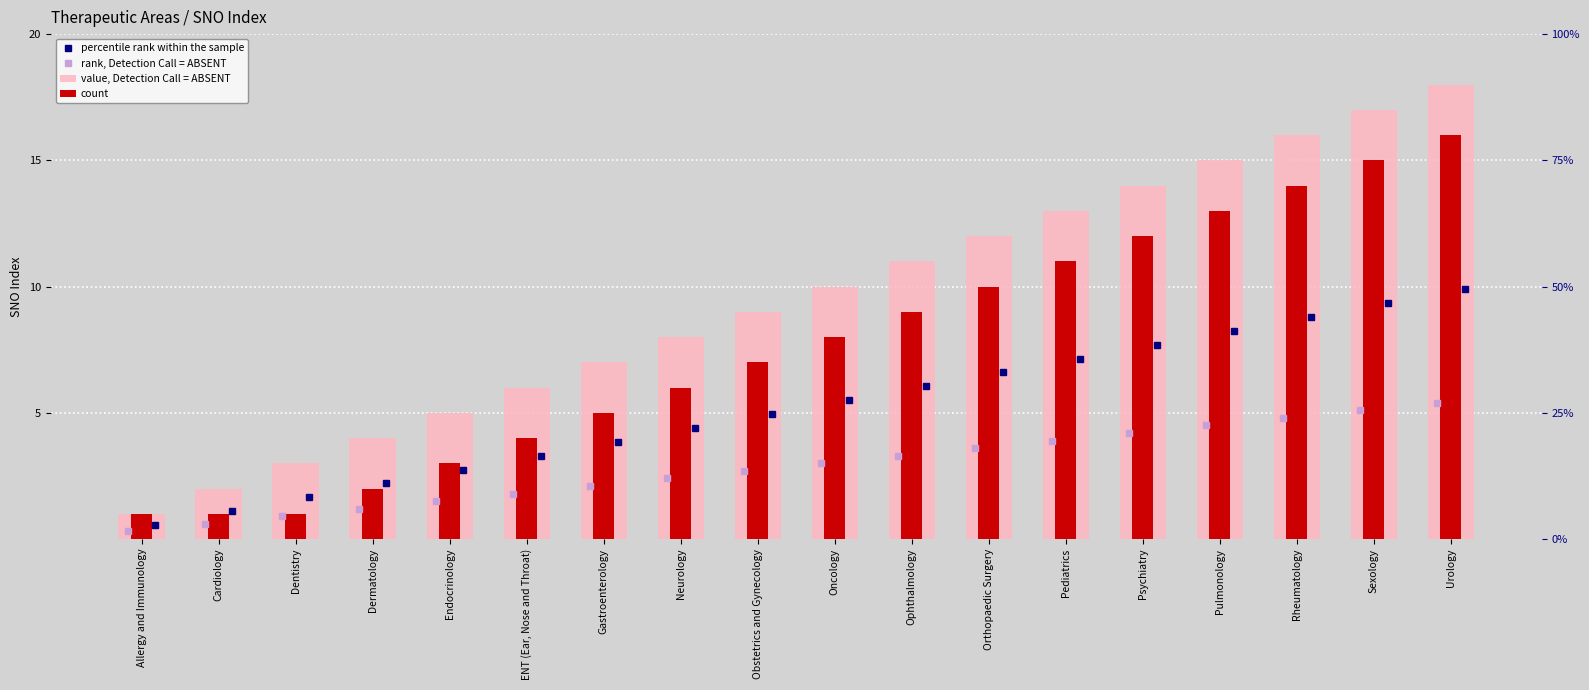

Rank the categories by value, Detection Call = ABSENT value from highest to lowest.

Urology, Sexology, Rheumatology, Pulmonology, Psychiatry, Pediatrics, Orthopaedic Surgery, Ophthalmology, Oncology, Obstetrics and Gynecology, Neurology, Gastroenterology, ENT (Ear, Nose and Throat), Endocrinology, Dermatology, Dentistry, Cardiology, Allergy and Immunology